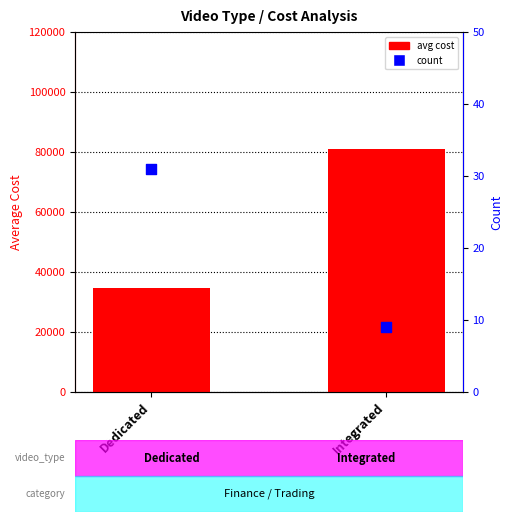

Which series contains the highest Y value?

avg cost